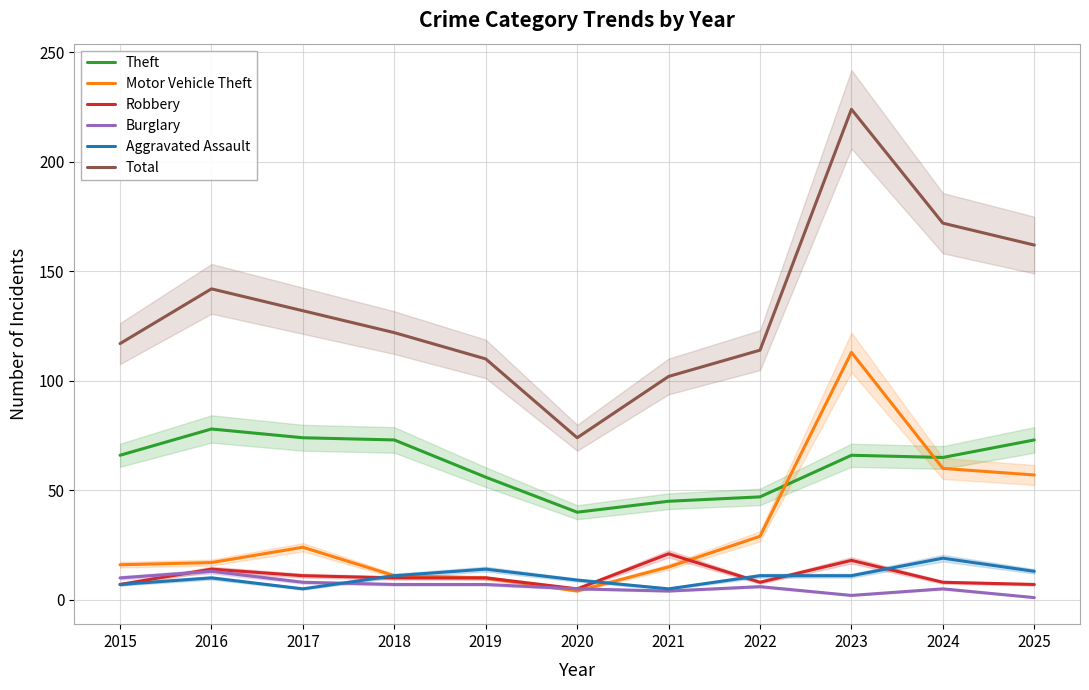

What is the difference between the highest and lowest values at 2021?

98